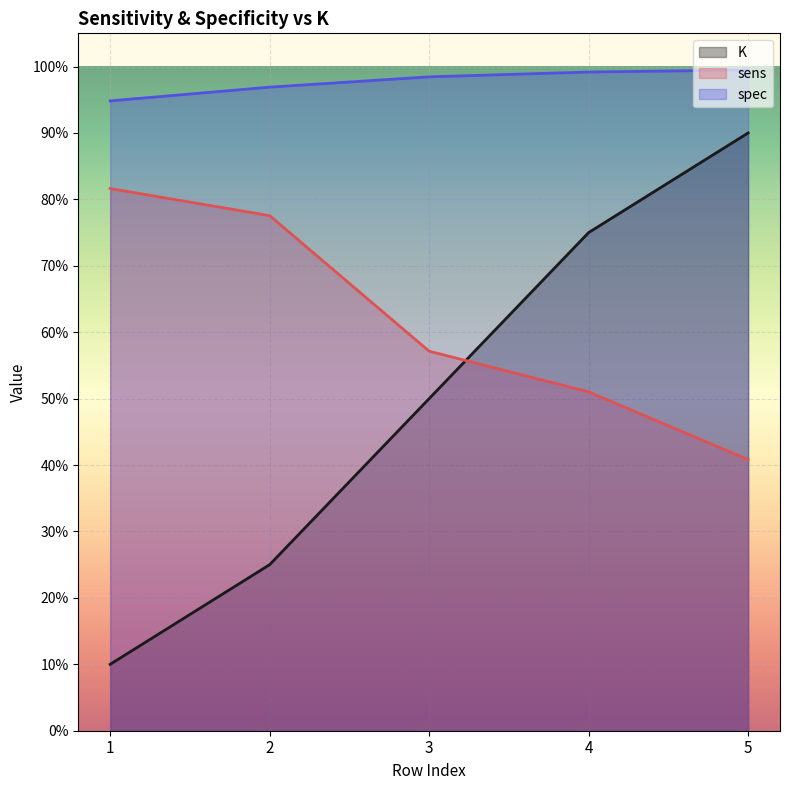

What value does the K series have at 5?

0.9